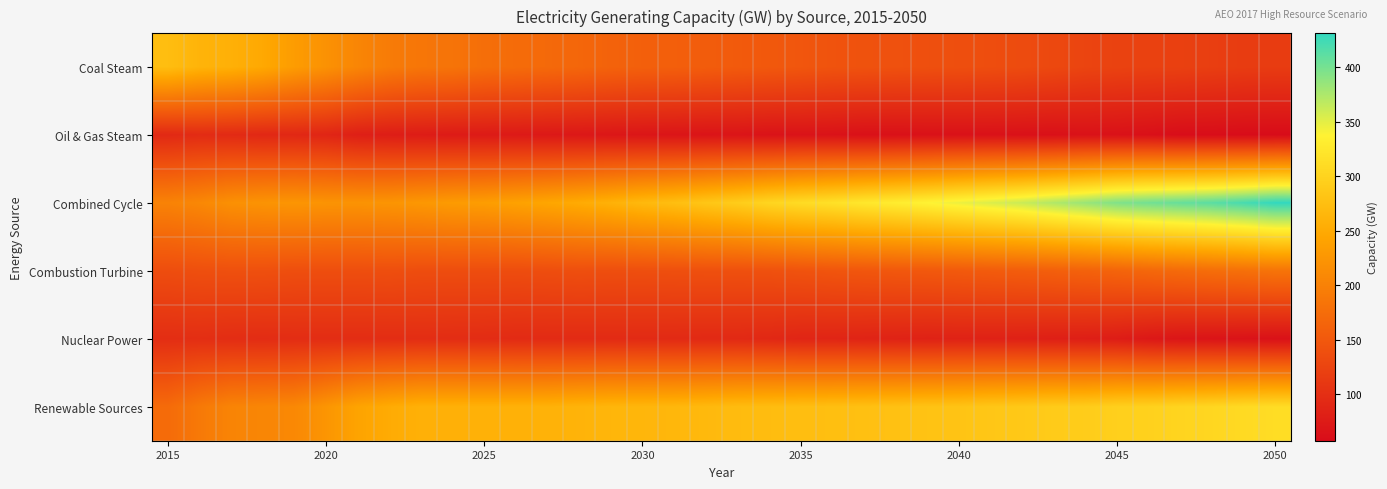

Rank the series by their maximum value, from highest to lowest.

Combined Cycle, Renewable Sources, Coal Steam, Combustion Turbine, Nuclear Power, Oil & Gas Steam